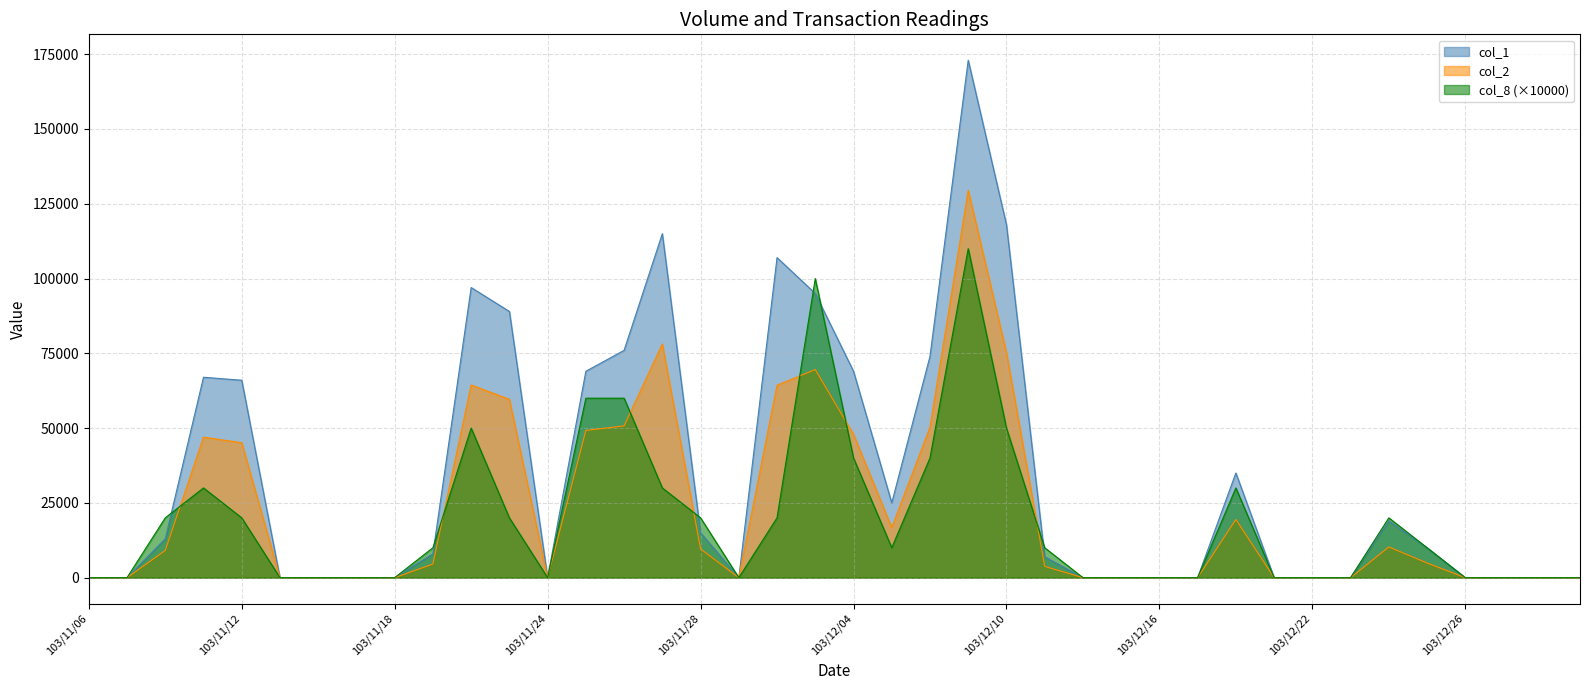

True or false: col_2 has more than 0 interior local peaks.

True